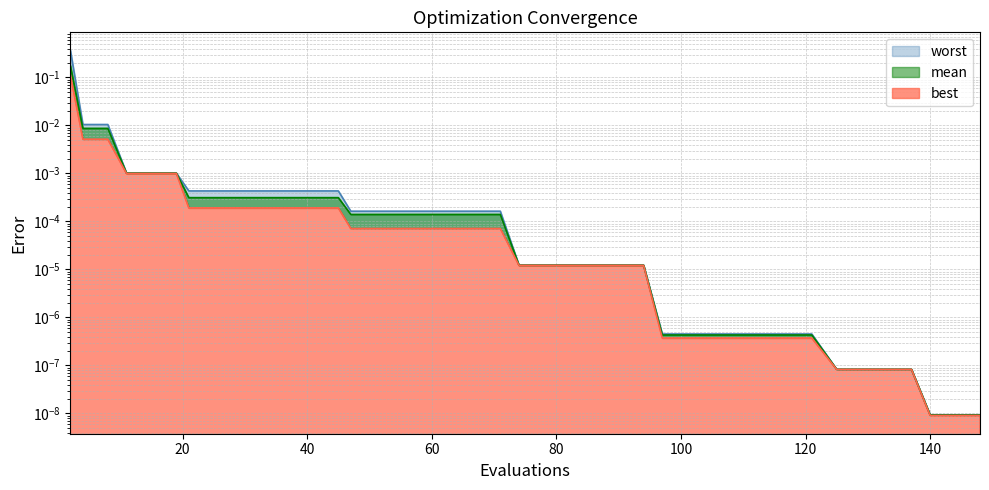

Where is mean nearest to the value 0?

140